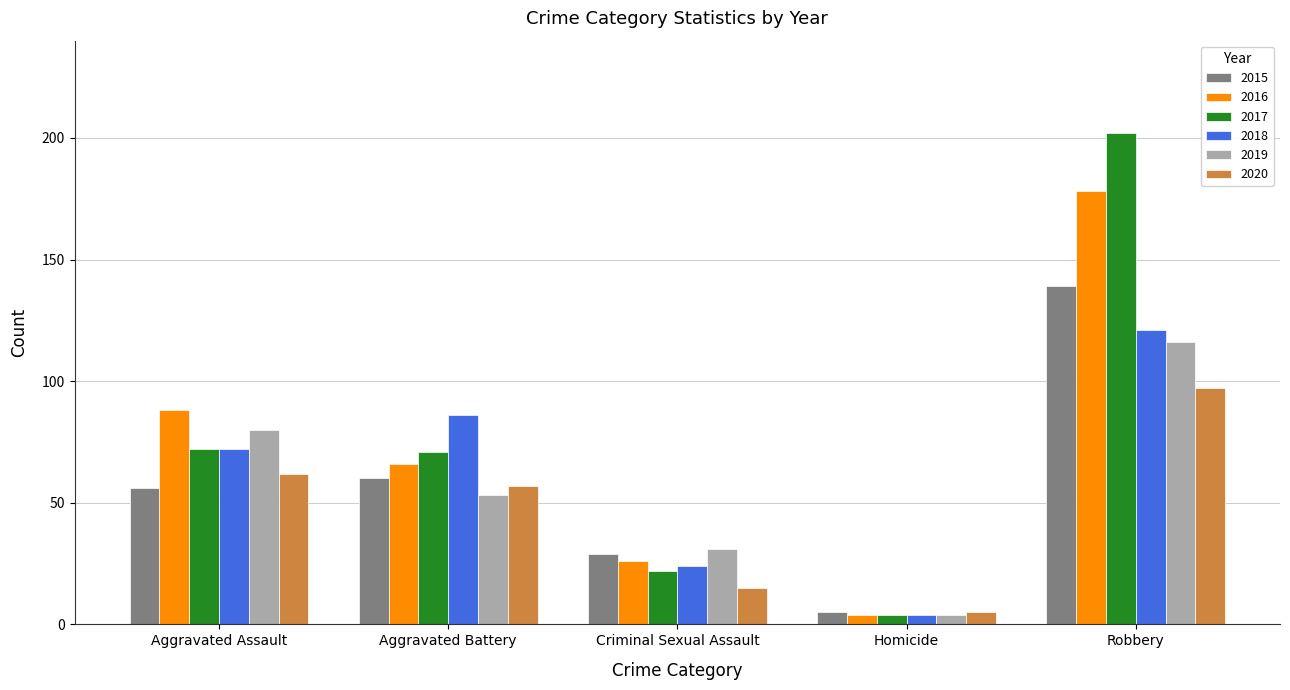

What is the value of the 2019 bar at the 2nd from the left?

53